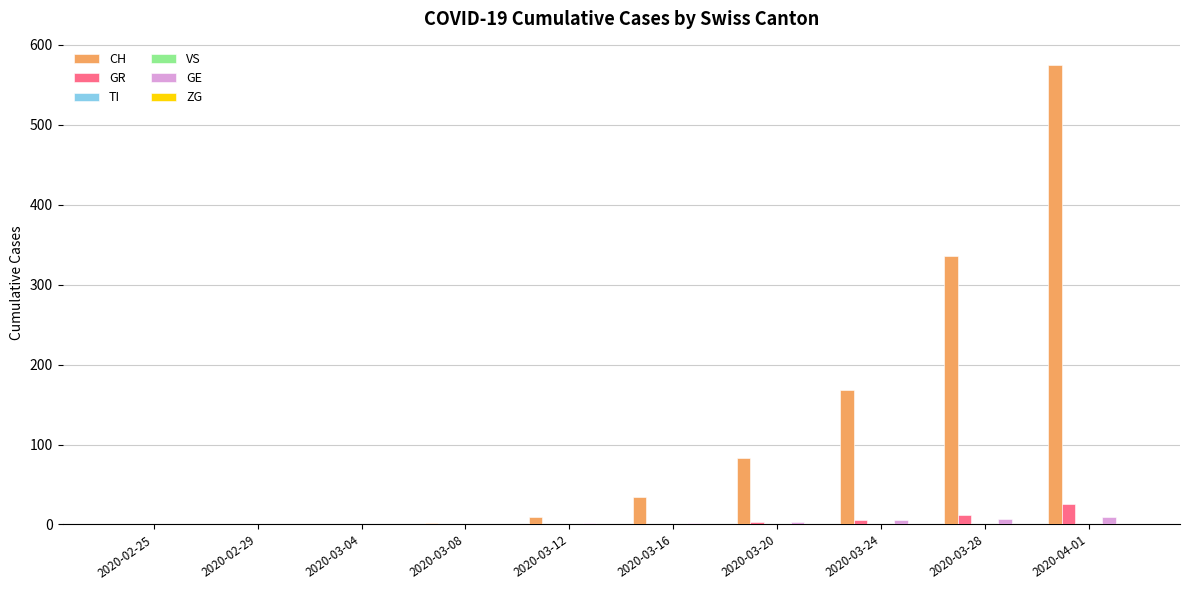

How many groups of bars are there?

10